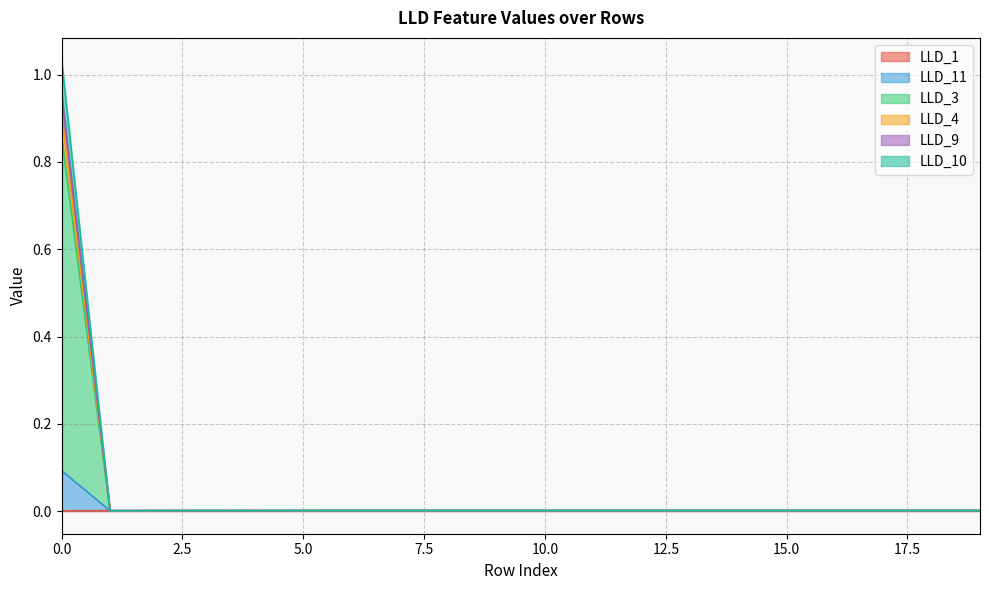

What is the sum of the LLD_9 values at 19 and 0.0?

0.9